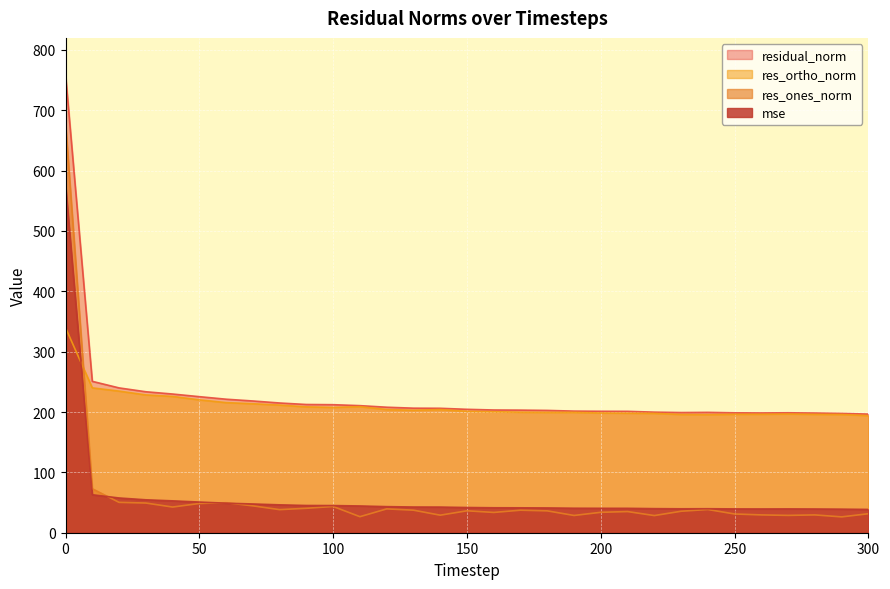

True or false: residual_norm and mse cross at least once.

False